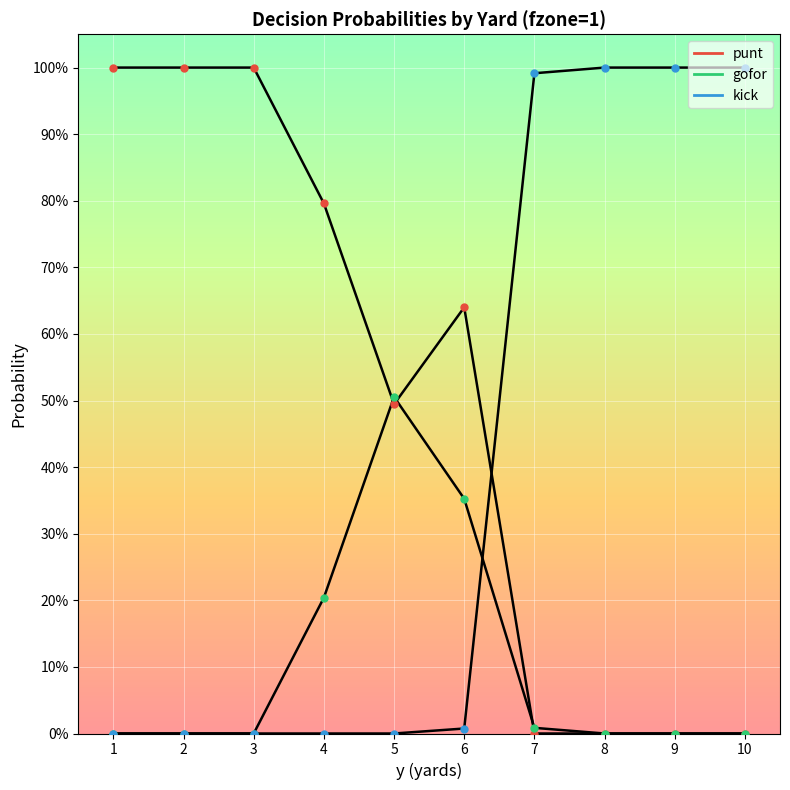

What value does the gofor series have at 4?

0.2